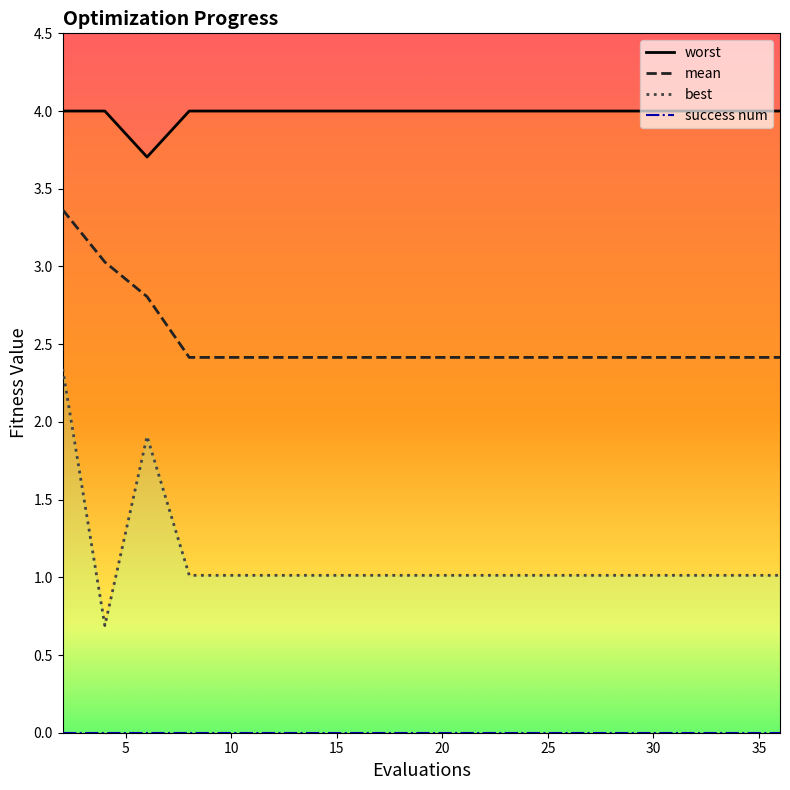

What is the smallest value displayed?

0.7